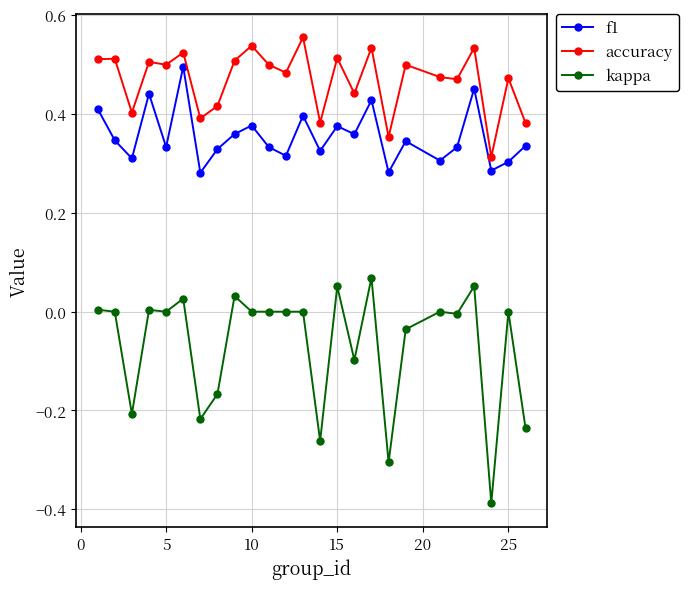

List the series in order of their peak value, highest first.

accuracy, f1, kappa